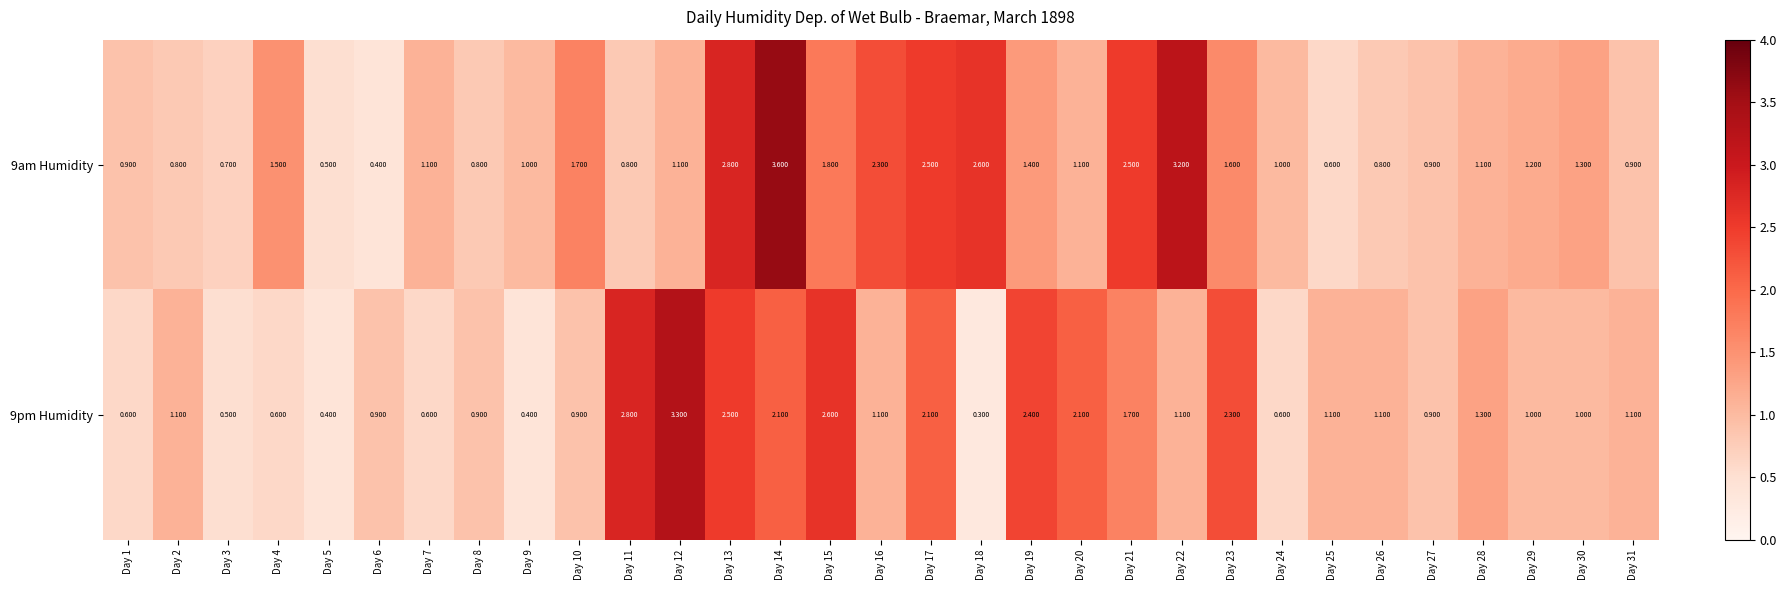

Is the value of 9pm Humidity at Day 10 greater than the value of 9am Humidity at Day 3?

Yes